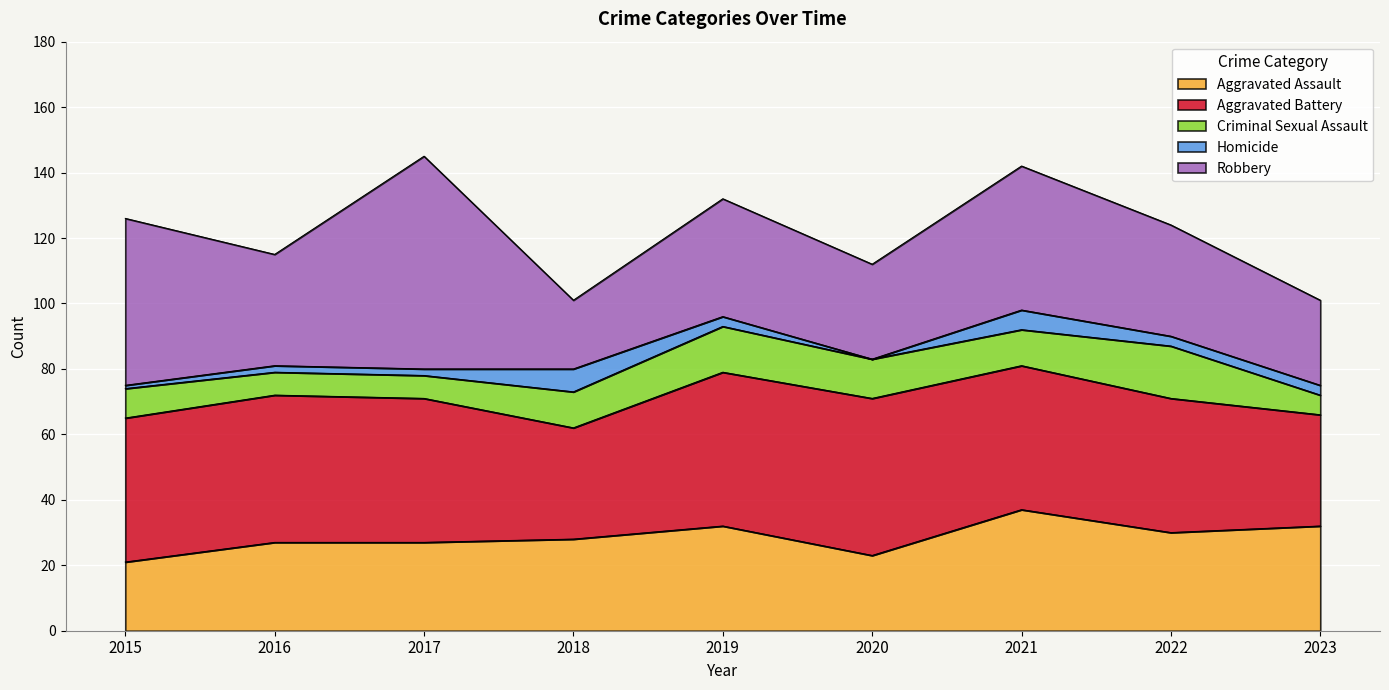

Where does the Aggravated Assault series first go above 28?

2019